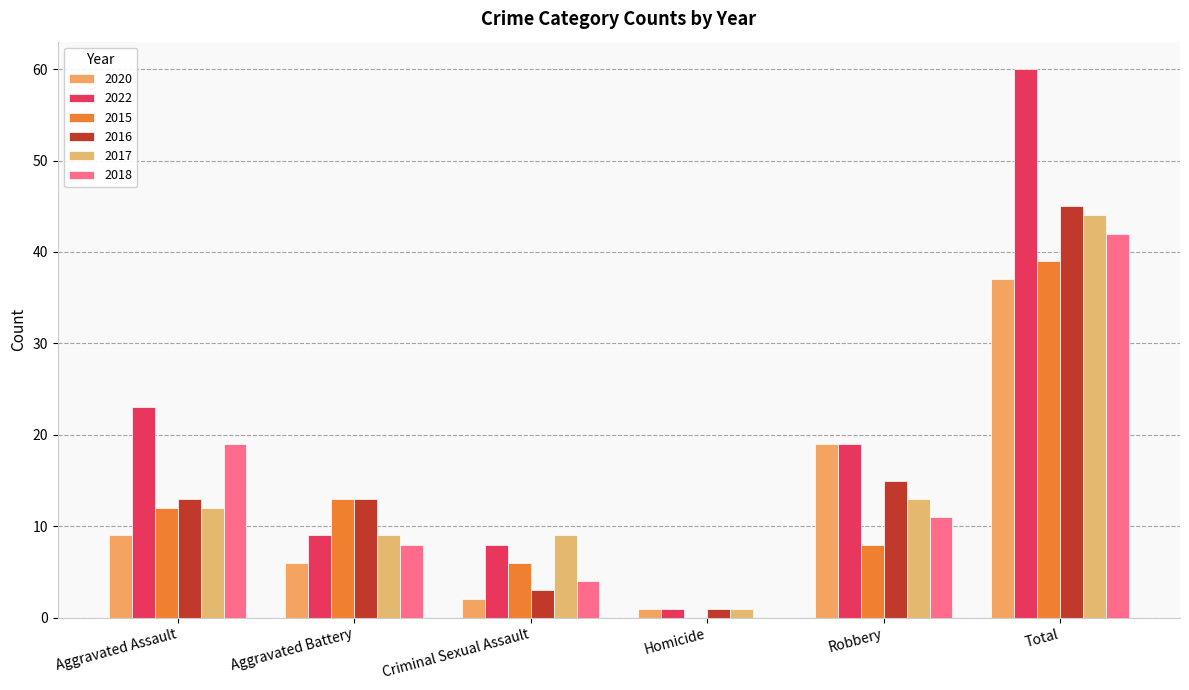

At which label is 2020 closest to 19?

Robbery